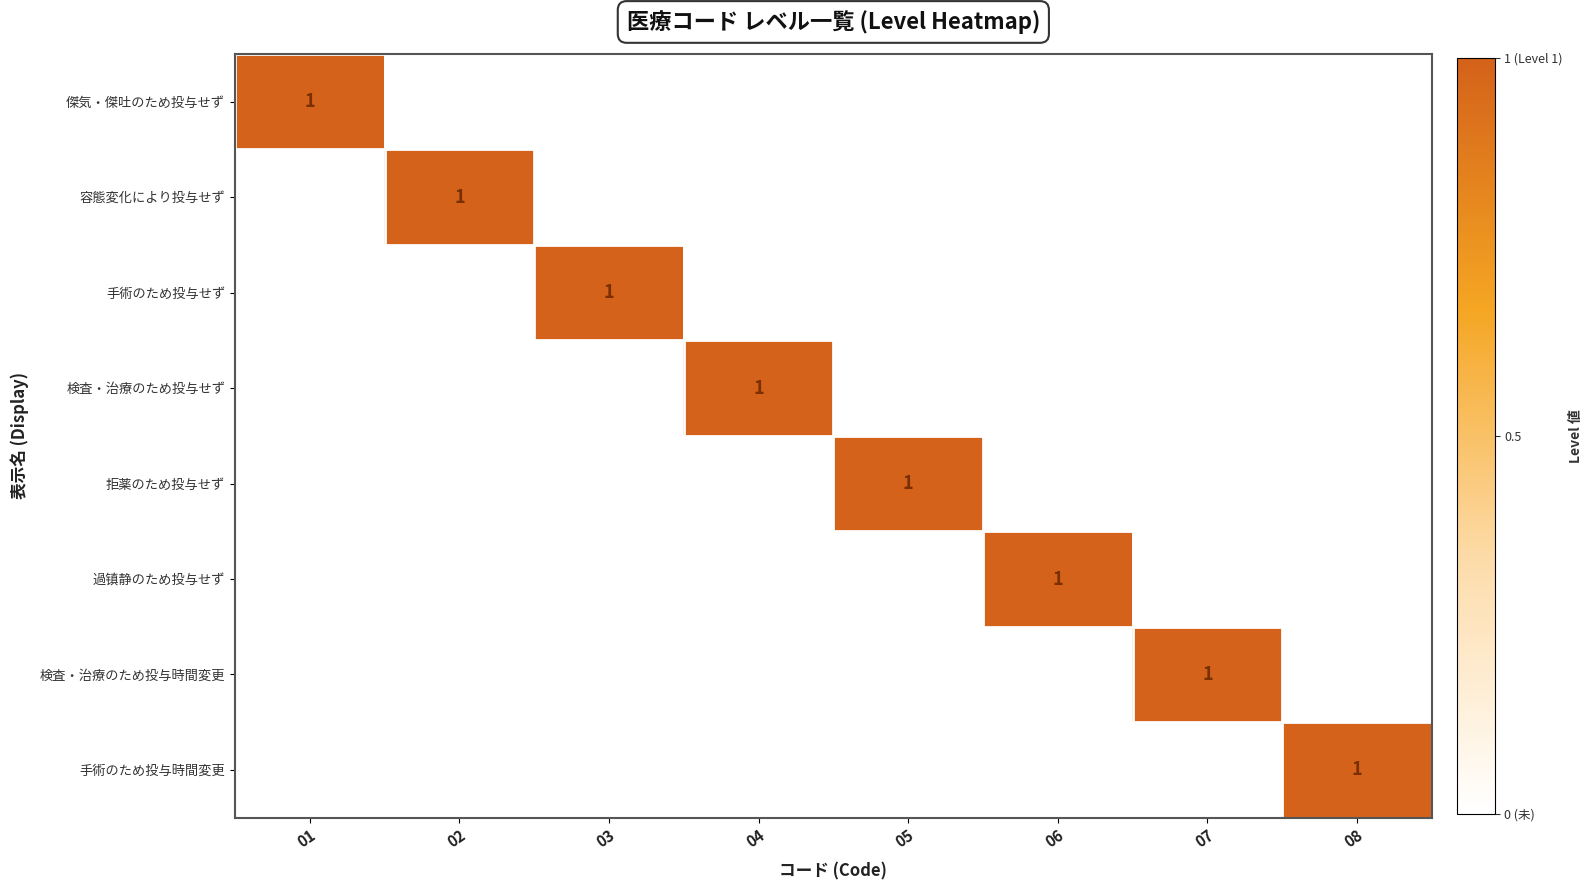

True or false: 容態変化により投与せず has a value of 1 at 02.

True